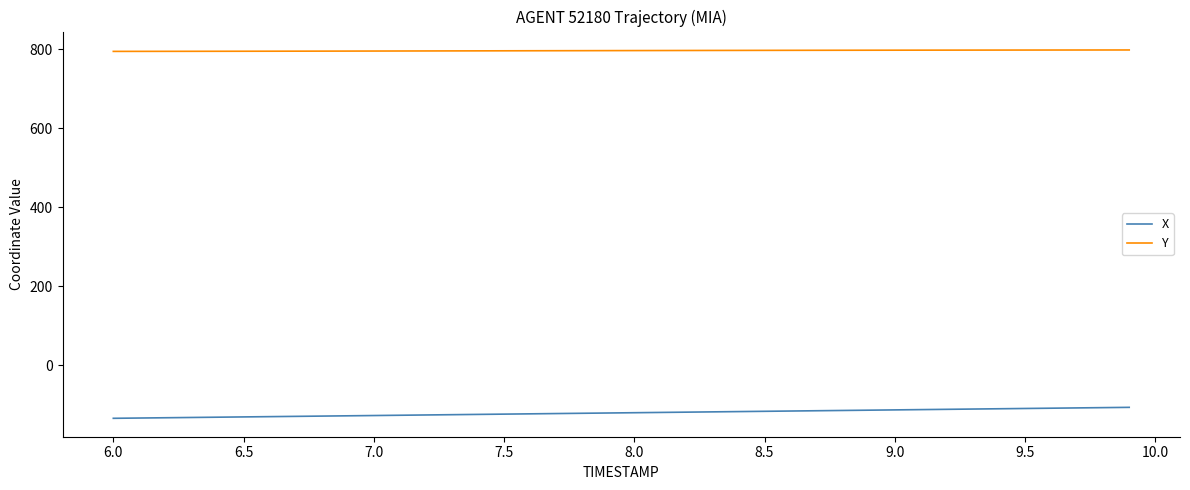

What is the highest value of the X series?

-105.9